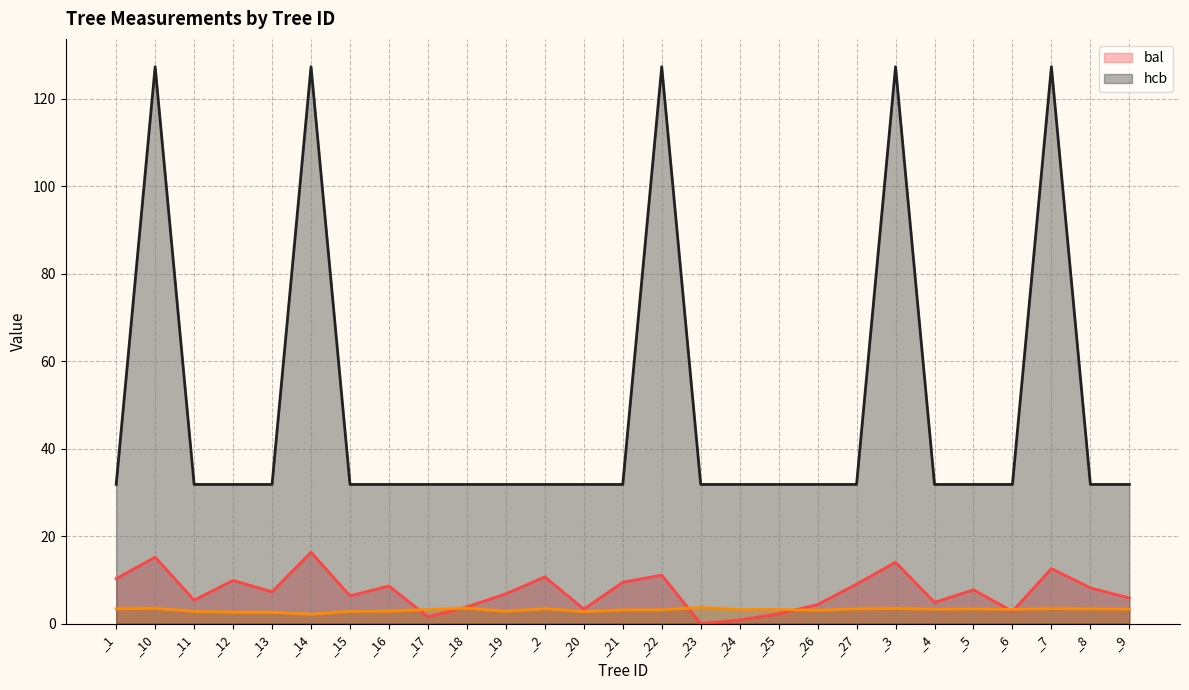

Does the chart display data point markers on the line(s)?

No